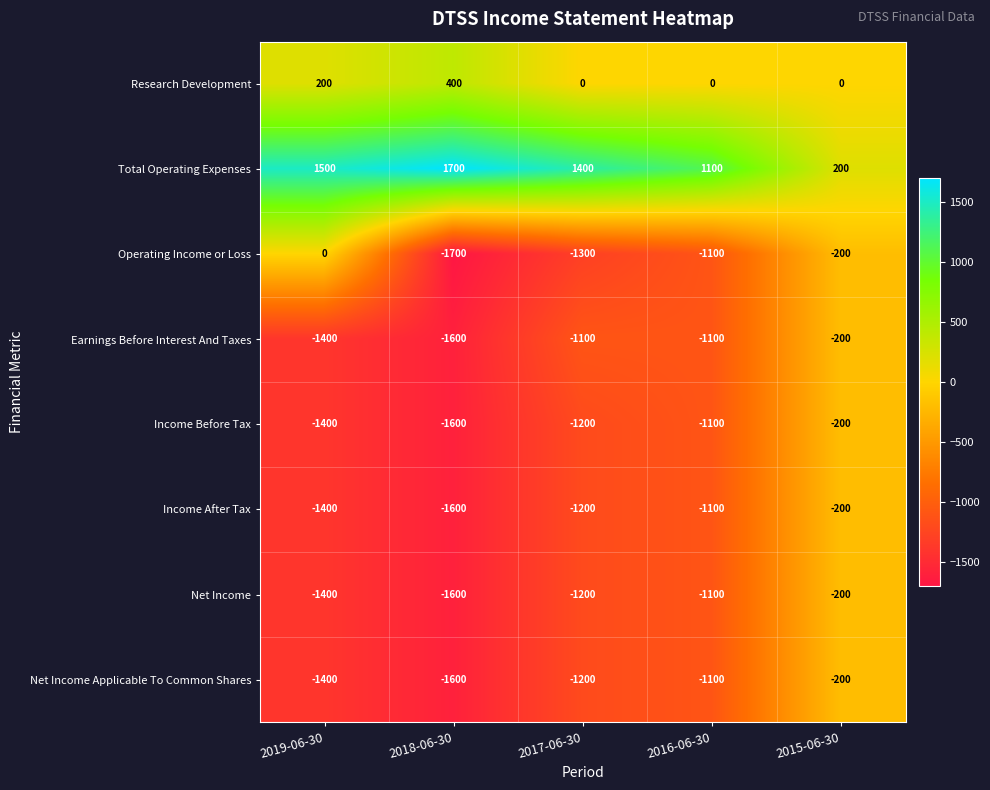

Is it true that Income After Tax equals -200 at 2015-06-30?

True